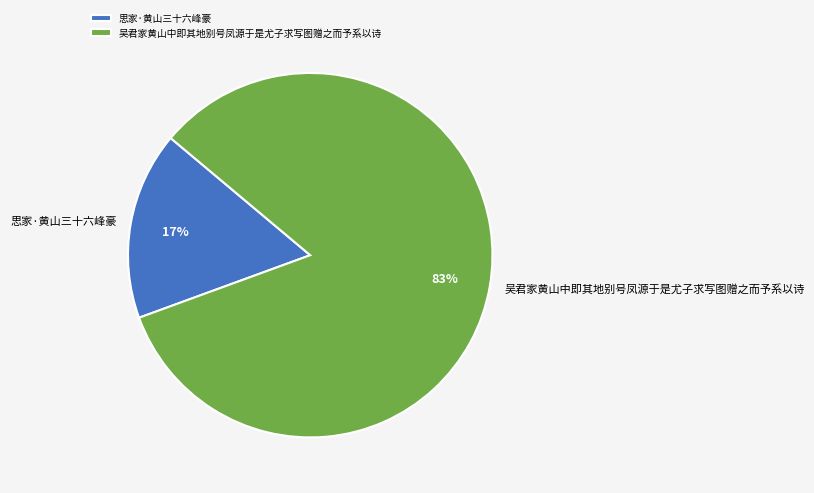

Do 吴君家黄山中即其地别号凤源于是尤子求写图赠之而予系以诗 and 思家·黄山三十六峰豪 together represent more than half of the pie?

Yes